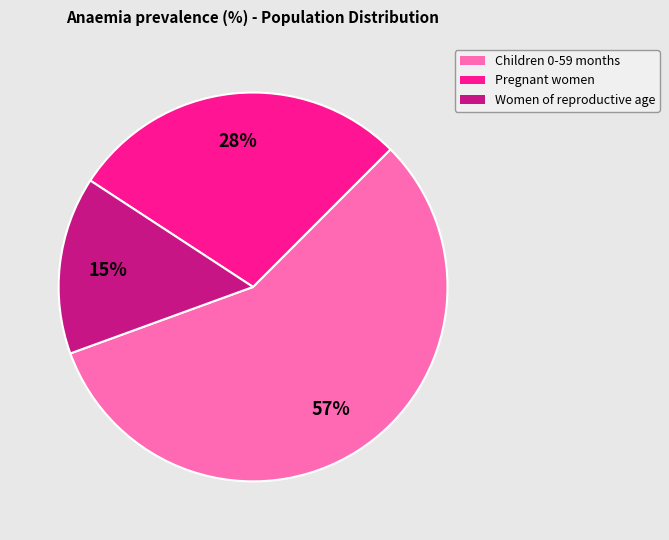

Which category has the biggest portion of the pie?

Children 0-59 months